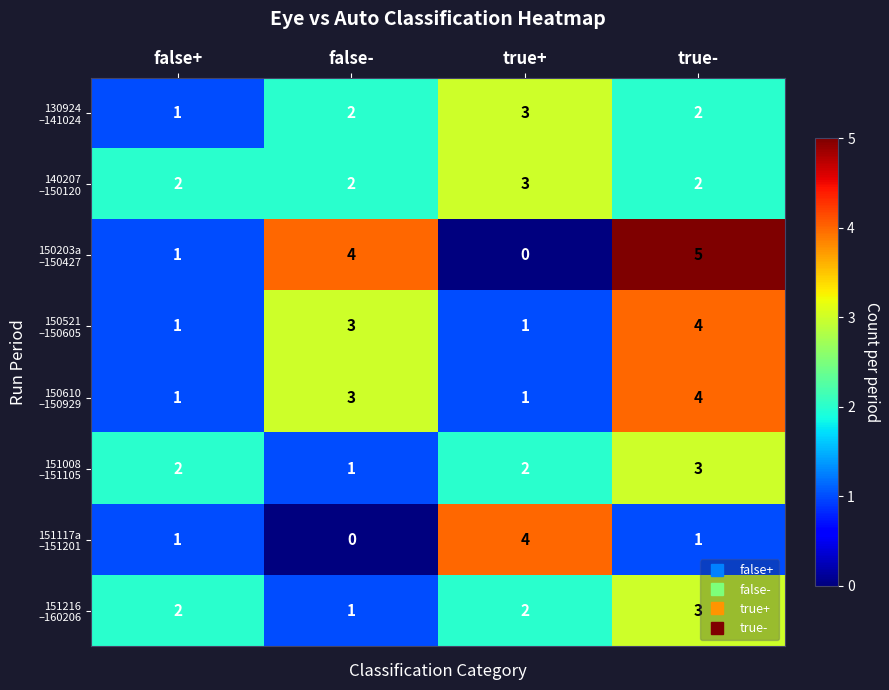

At which category is the sum across all series the highest?

true-